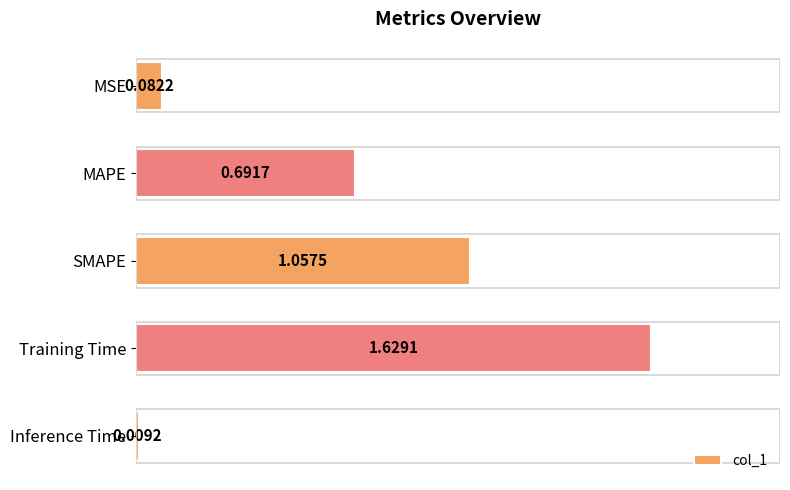

What is the difference between the second highest and minimum values?

1.0